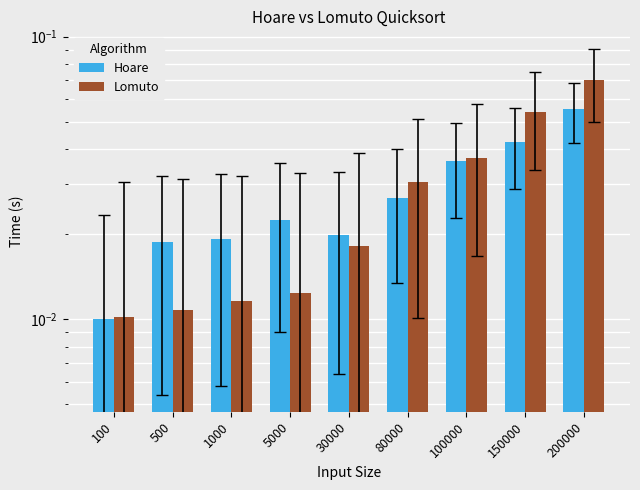

Rank the series by their maximum value, from highest to lowest.

Lomuto, Hoare